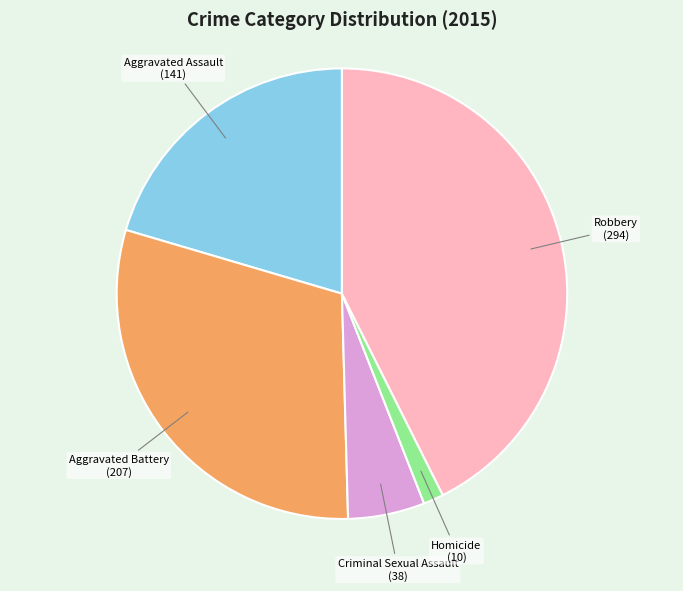

How many segments does this pie chart have?

5